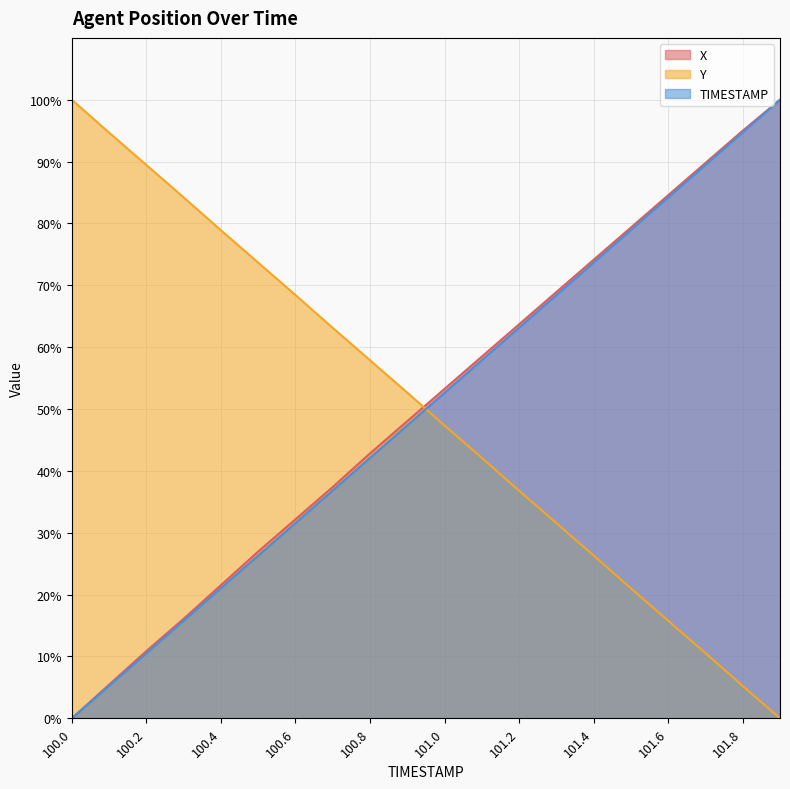

What is the total value across all series at 101.9?

200.0